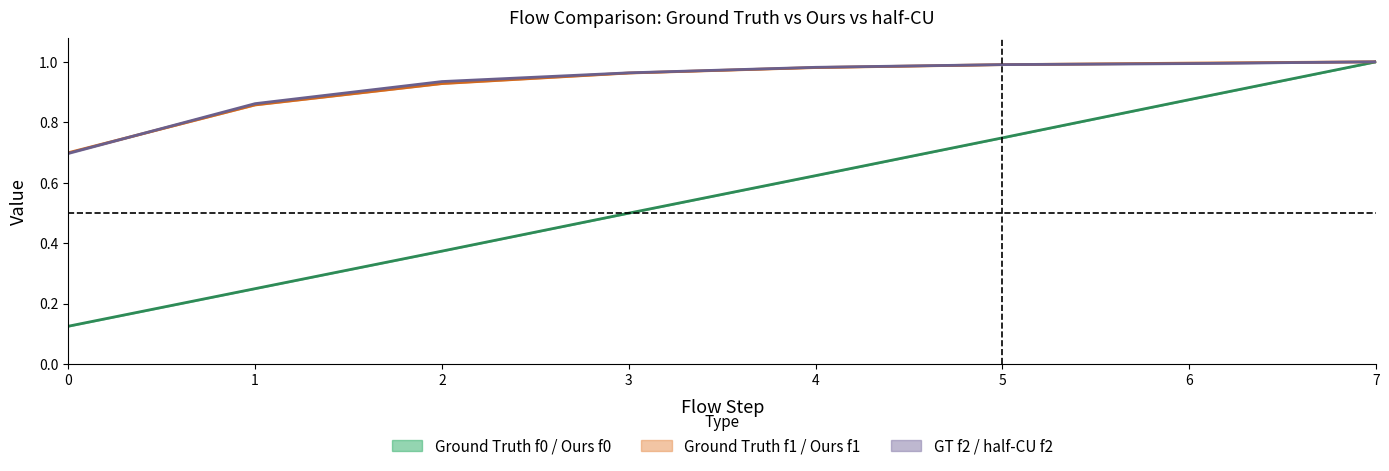

Reading left to right, list all the values displayed in this chart.

Ours f0: 0.1	0.2	0.4	0.5	0.6	0.7	0.9	1.0
Ours f1: 0.7	0.9	0.9	1.0	1.0	1.0	1.0	1.0
half-CU f2: 0.7	0.9	0.9	1.0	1.0	1.0	1.0	1.0